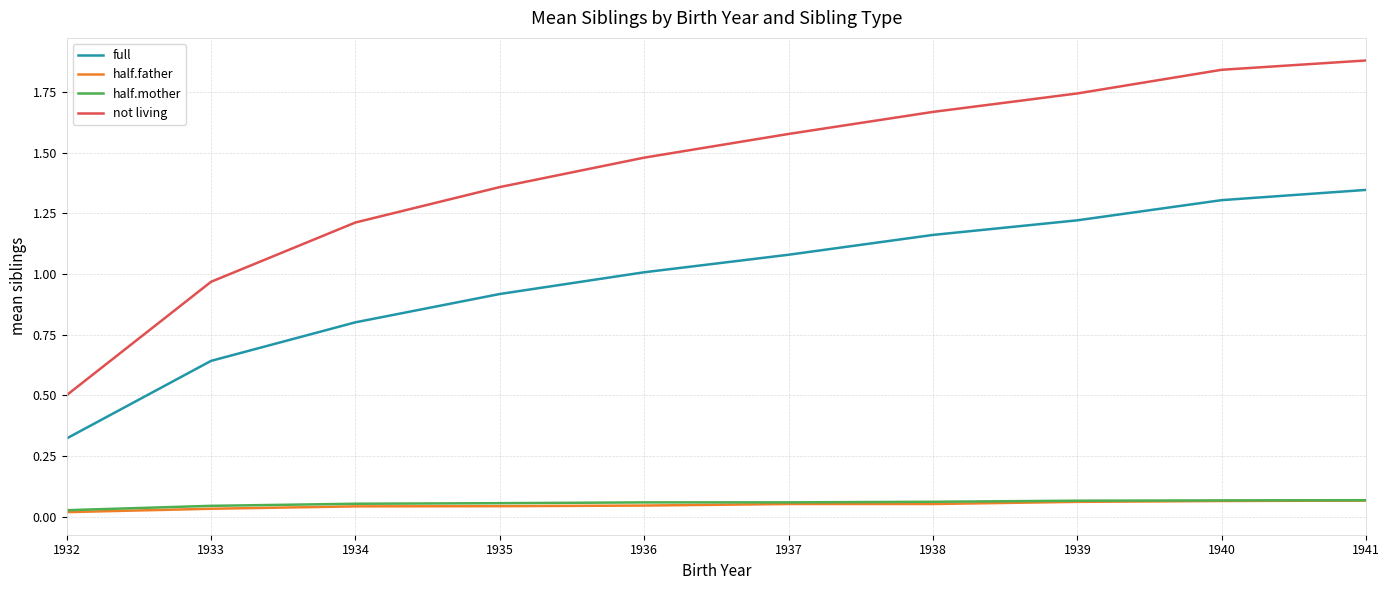

True or false: half.mother and full intersect in this chart.

False